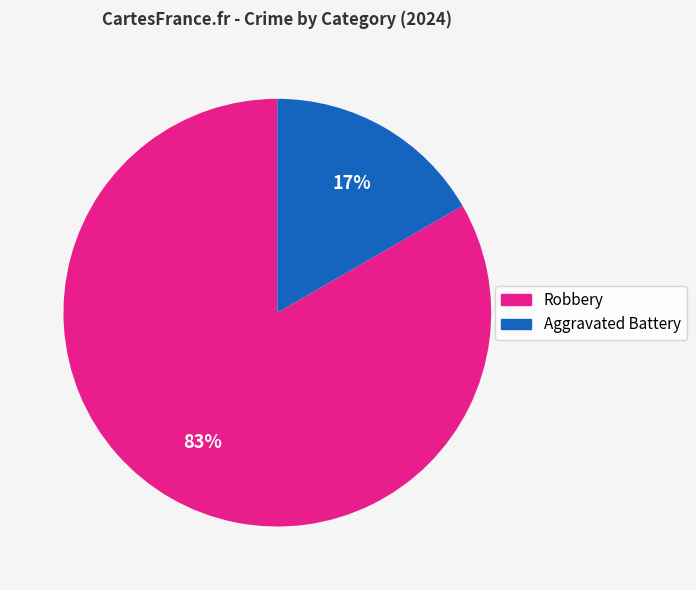

How many segments does this pie chart have?

2